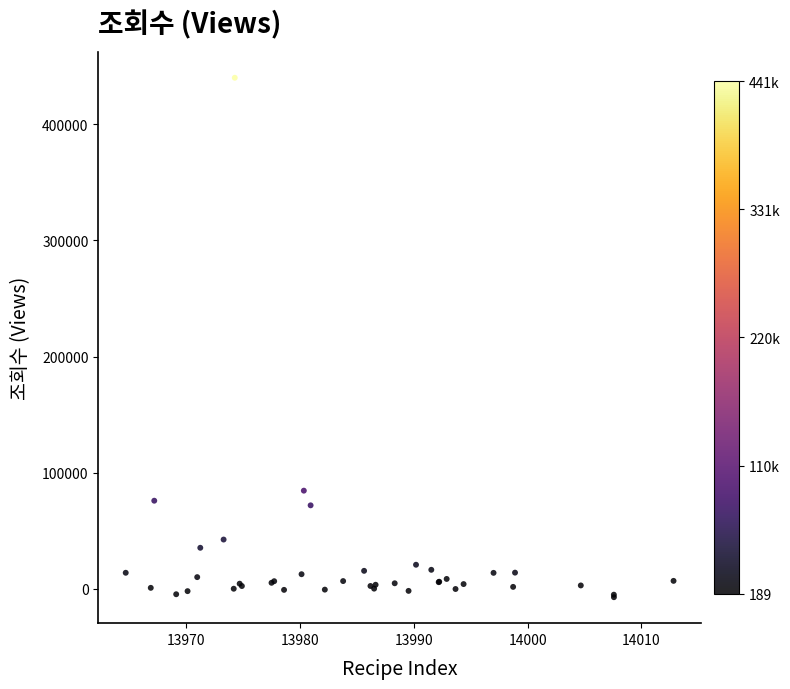

What Y value in the scatter plot is closest to 216443?

84497.2